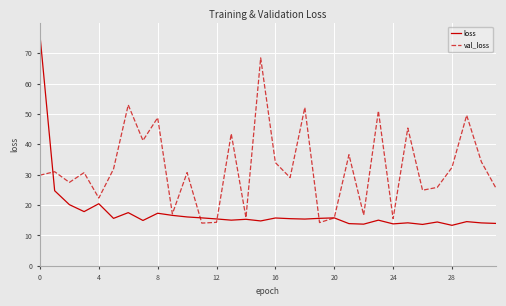

Which series has the widest spread of values?

loss